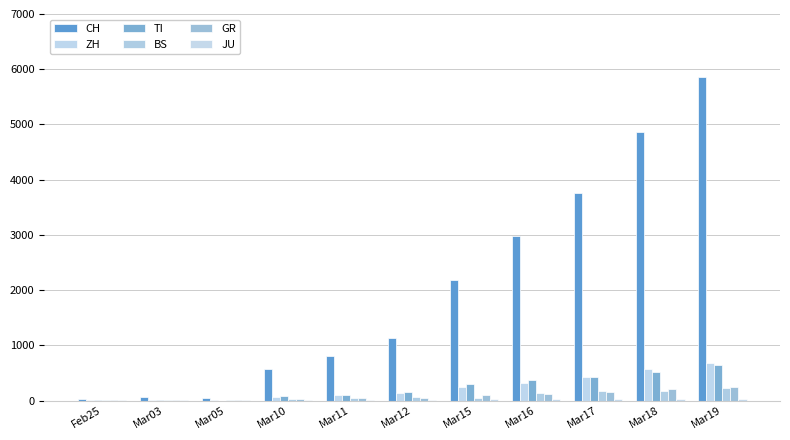

How many groups of bars are there?

11